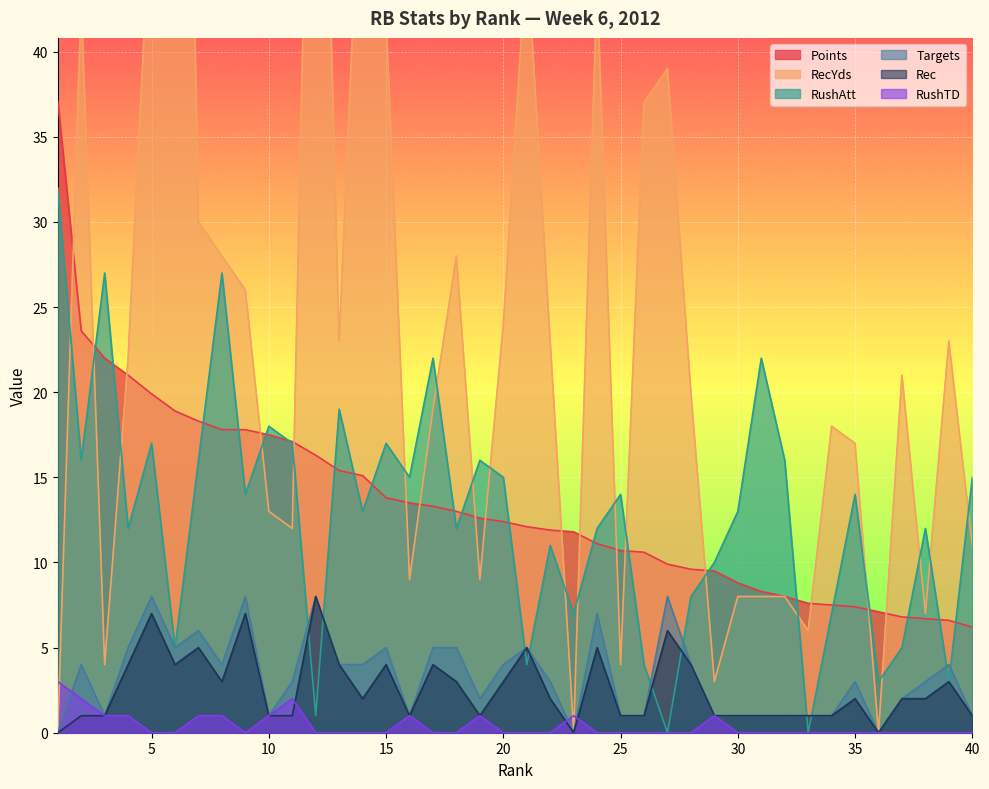

How many lines are shown in the chart?

6